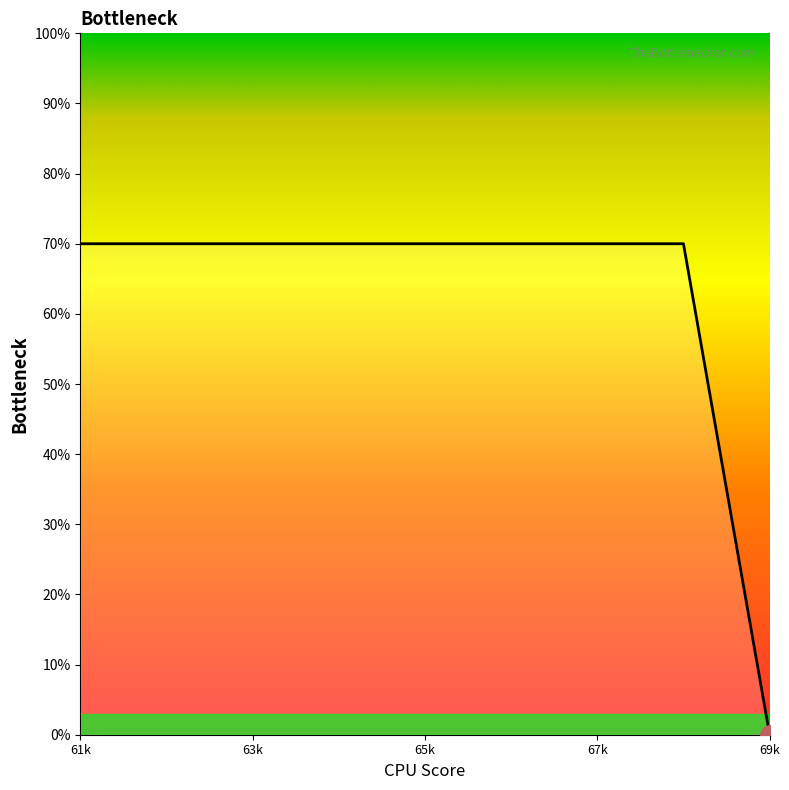

What is the difference between the maximum and minimum values?

70